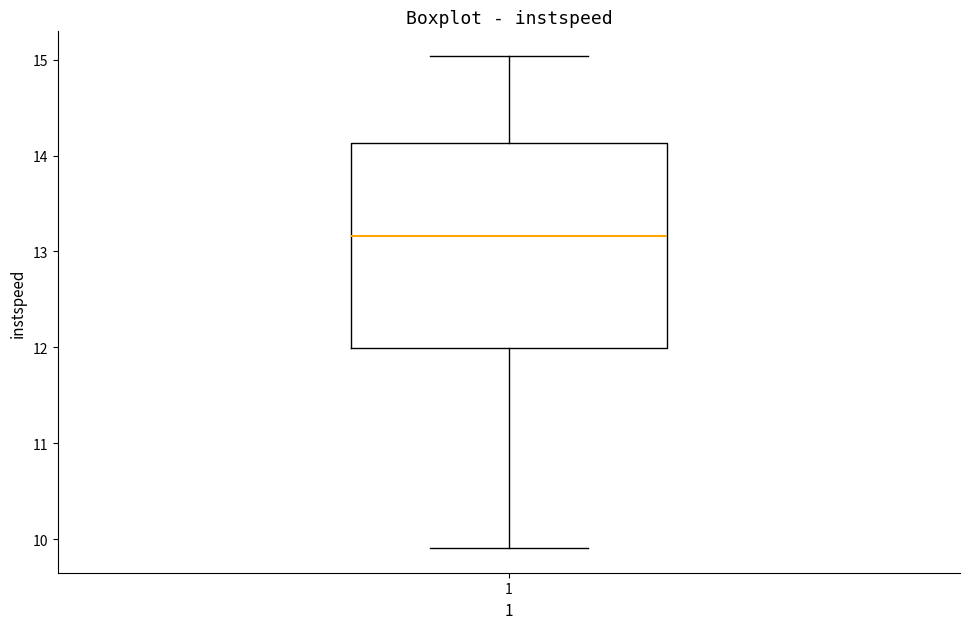

Read this box plot against the y-axis: the position of the median line, the range covered by the box, and the ends of both whiskers. The values are not printed on the chart, so give them approximately, as read against the axis.

median 13.2, box 12.0 to 14.1, whiskers 9.9 to 15.0